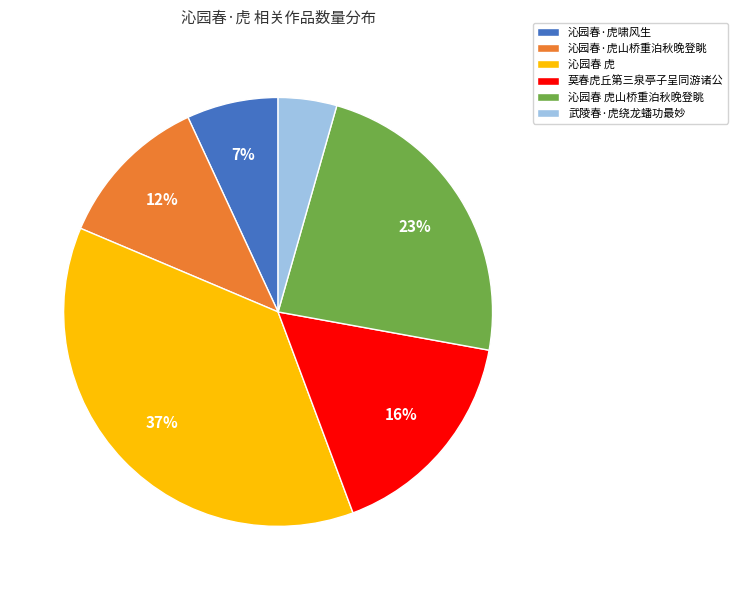

How many slices are in this pie chart?

6